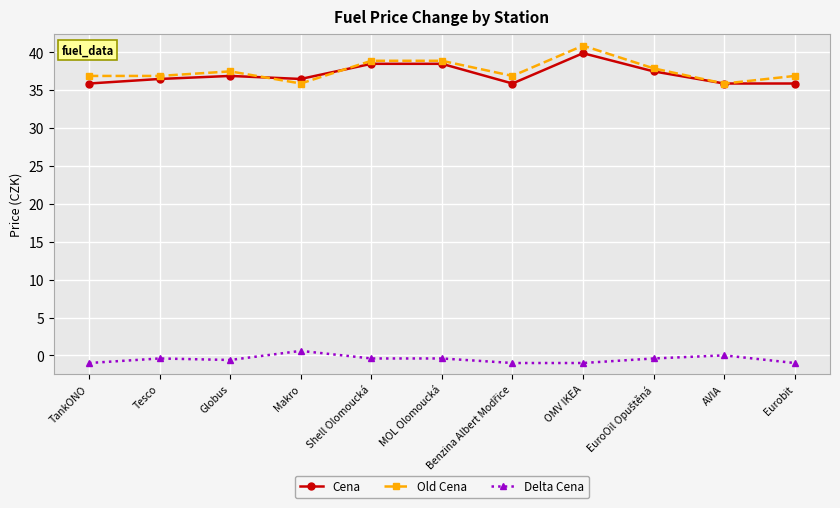

Which series ends up on top after the final intersection of Cena and Old Cena?

Old Cena